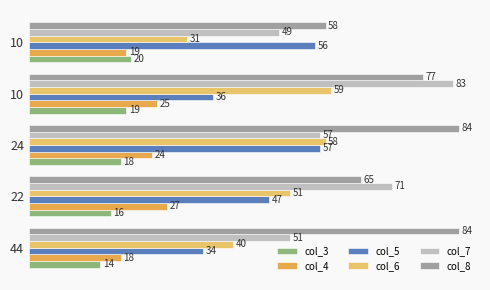

Reading left to right, what are all the values shown in this chart?

col_3: 14	16	18	19	20
col_4: 18	27	24	25	19
col_5: 34	47	57	36	56
col_6: 40	51	58	59	31
col_7: 51	71	57	83	49
col_8: 84	65	84	77	58